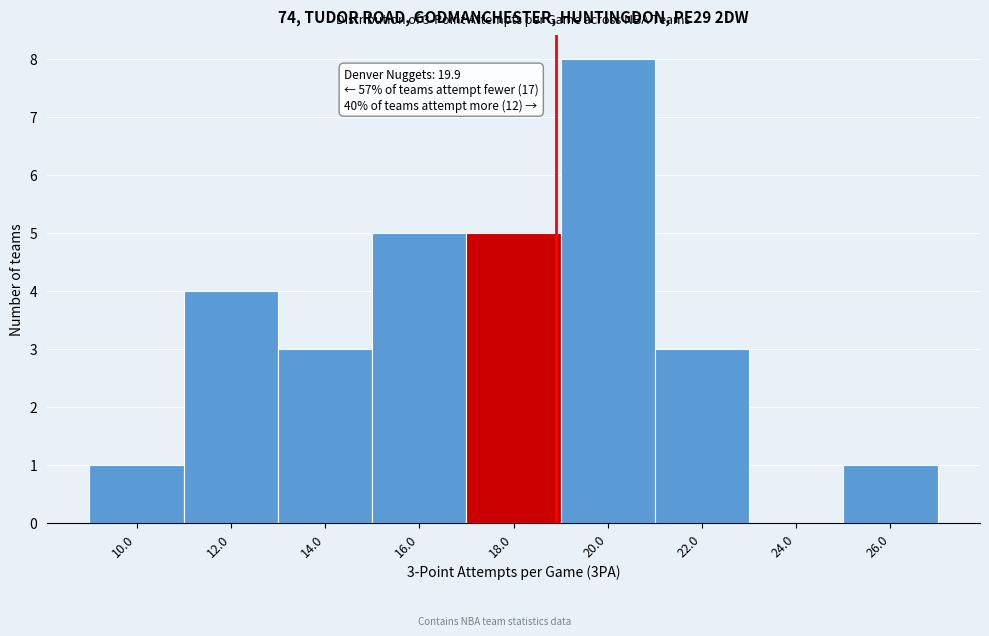

Reading right to left, extract all data points from this chart.

26.0=1	24.0=0	22.0=3	20.0=8	18.0=5	16.0=5	14.0=3	12.0=4	10.0=1